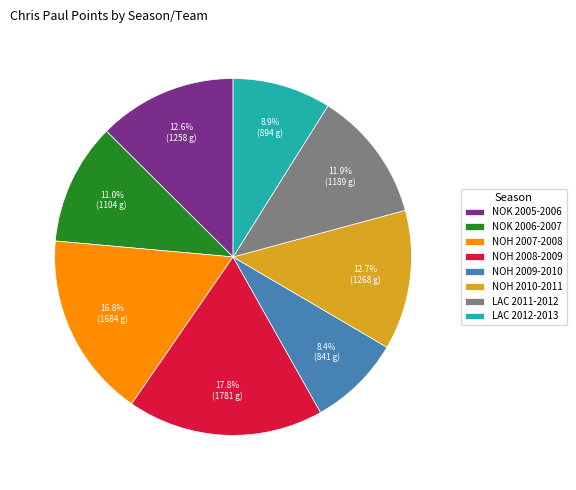

Is there any slice that represents more than half of the pie?

No